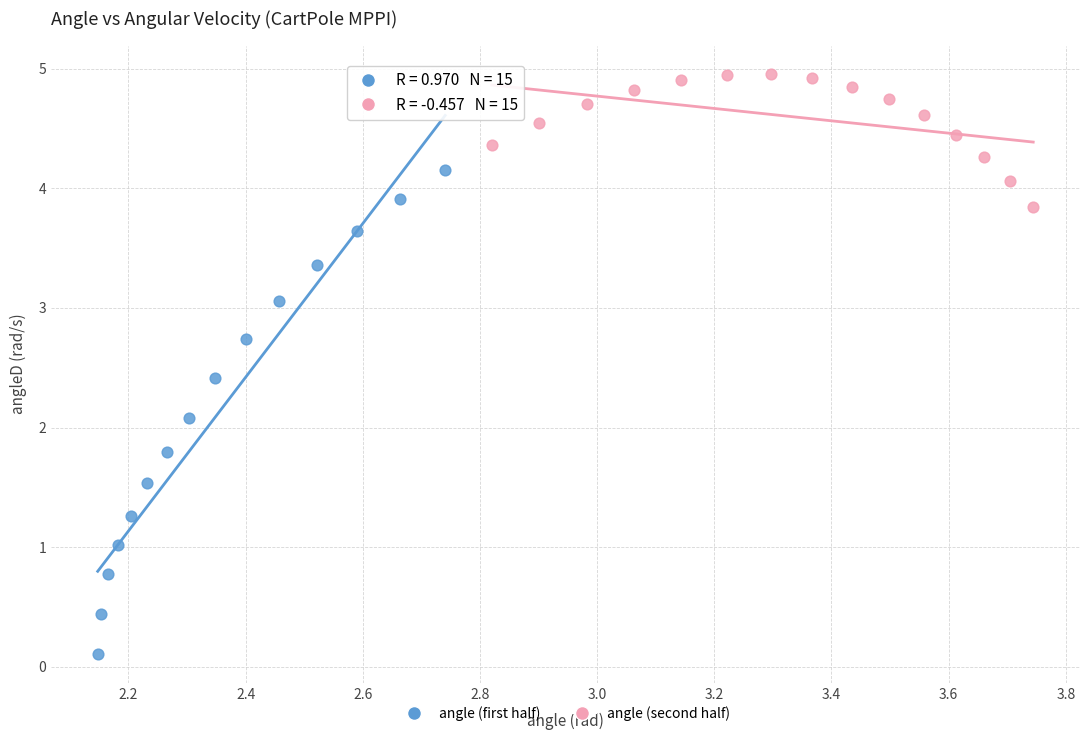

Which series has the largest Y range (max minus min)?

angle (first half)